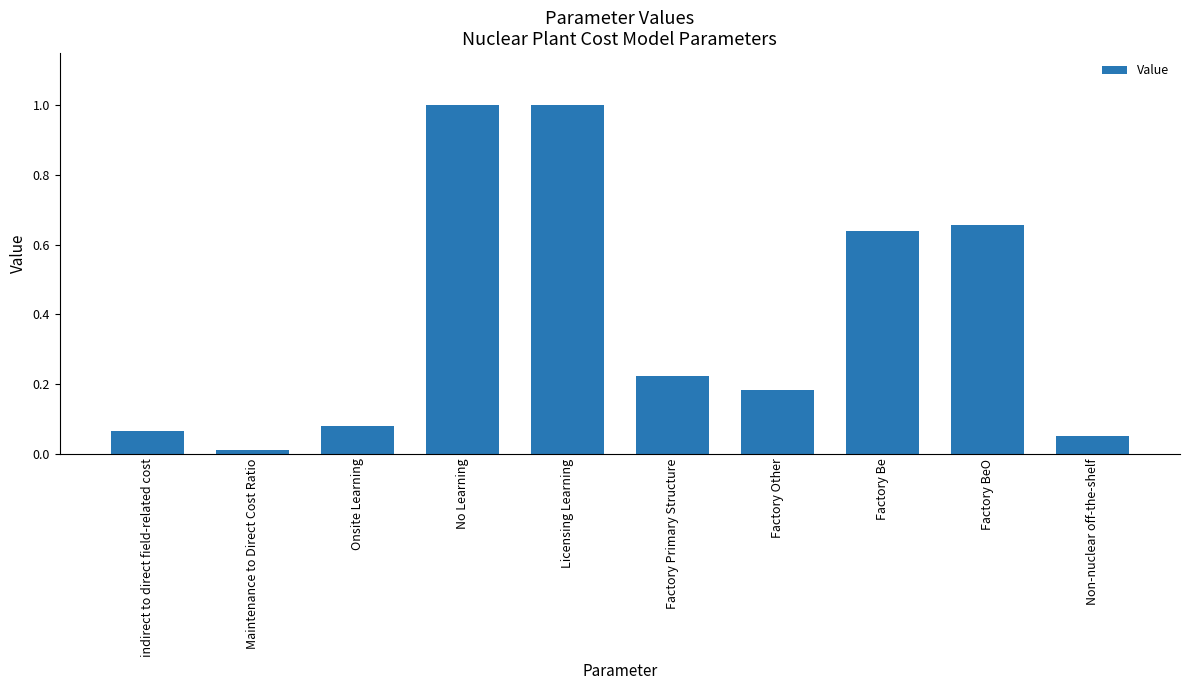

The value at Factory Primary Structure is 0.1. True or false?

False